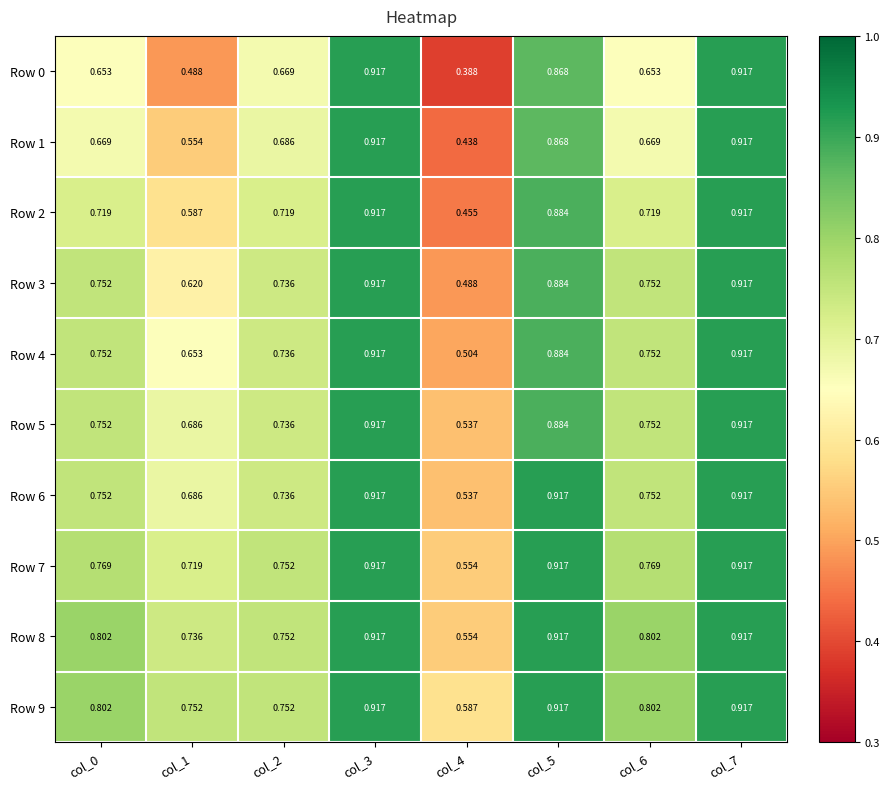

Is the value of Row 2 at col_2 greater than the value of Row 0 at col_6?

Yes